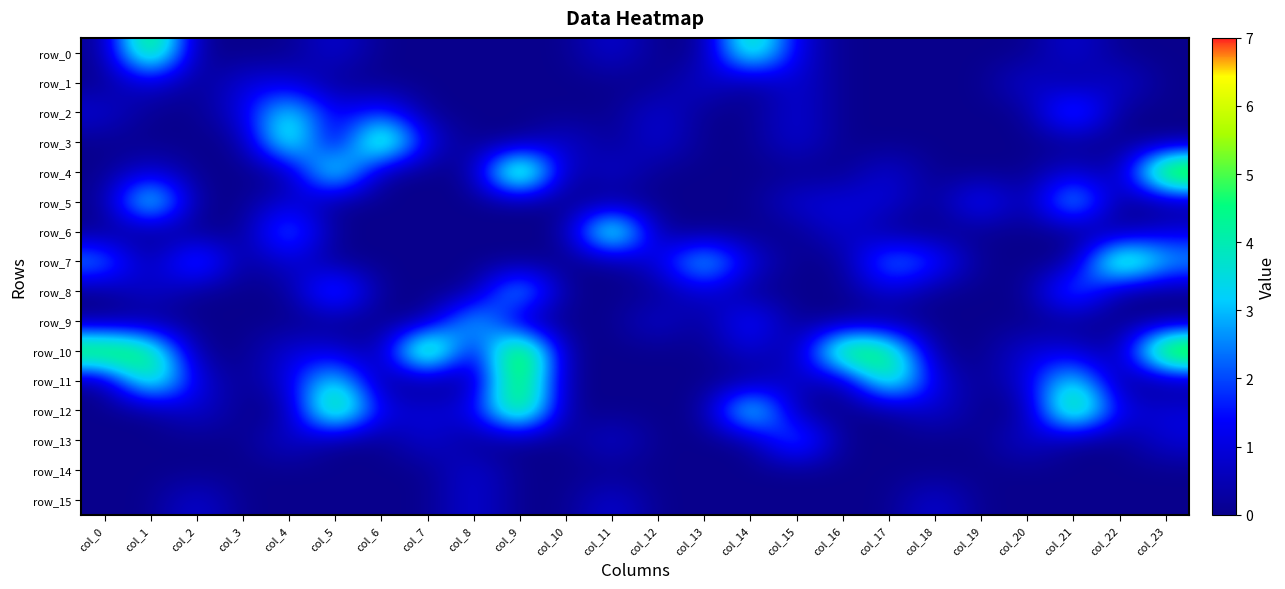

What is the total value across all series at col_19?

2